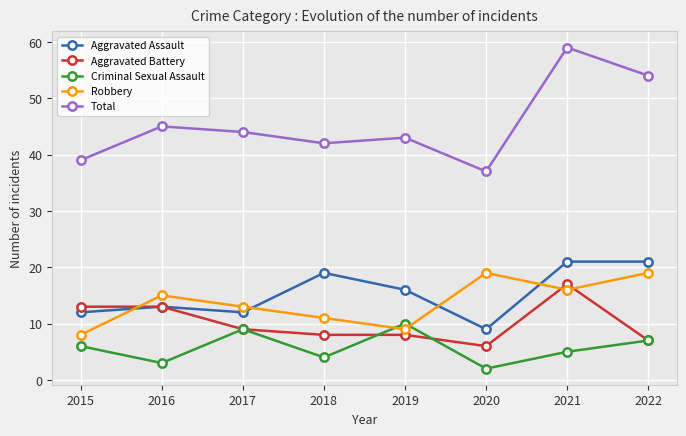

Reading right to left, extract all data points from this chart.

Aggravated Assault: 2022=21	2021=21	2020=9	2019=16	2018=19	2017=12	2016=13	2015=12
Aggravated Battery: 2022=7	2021=17	2020=6	2019=8	2018=8	2017=9	2016=13	2015=13
Criminal Sexual Assault: 2022=7	2021=5	2020=2	2019=10	2018=4	2017=9	2016=3	2015=6
Robbery: 2022=19	2021=16	2020=19	2019=9	2018=11	2017=13	2016=15	2015=8
Total: 2022=54	2021=59	2020=37	2019=43	2018=42	2017=44	2016=45	2015=39